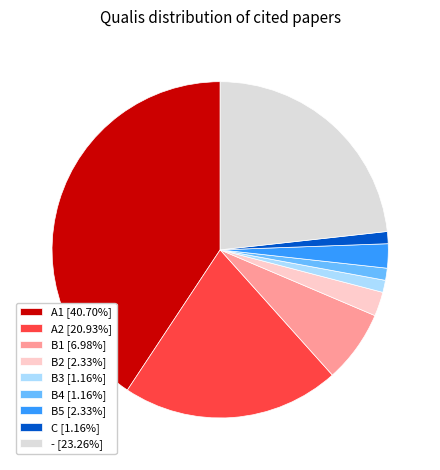

What is the ratio of the value at A2 [20.93%] to the value at B3 [1.16%]?

18.0